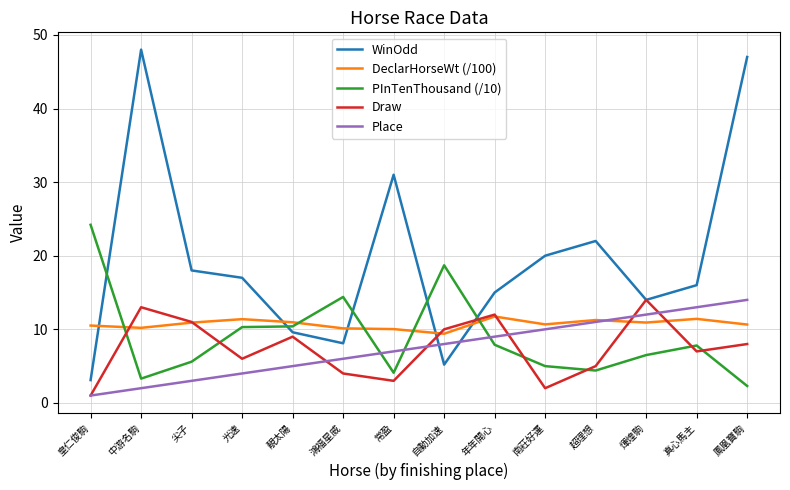

What is the difference between the Place values at 煇煌駒 and 中游名駒?

10.0